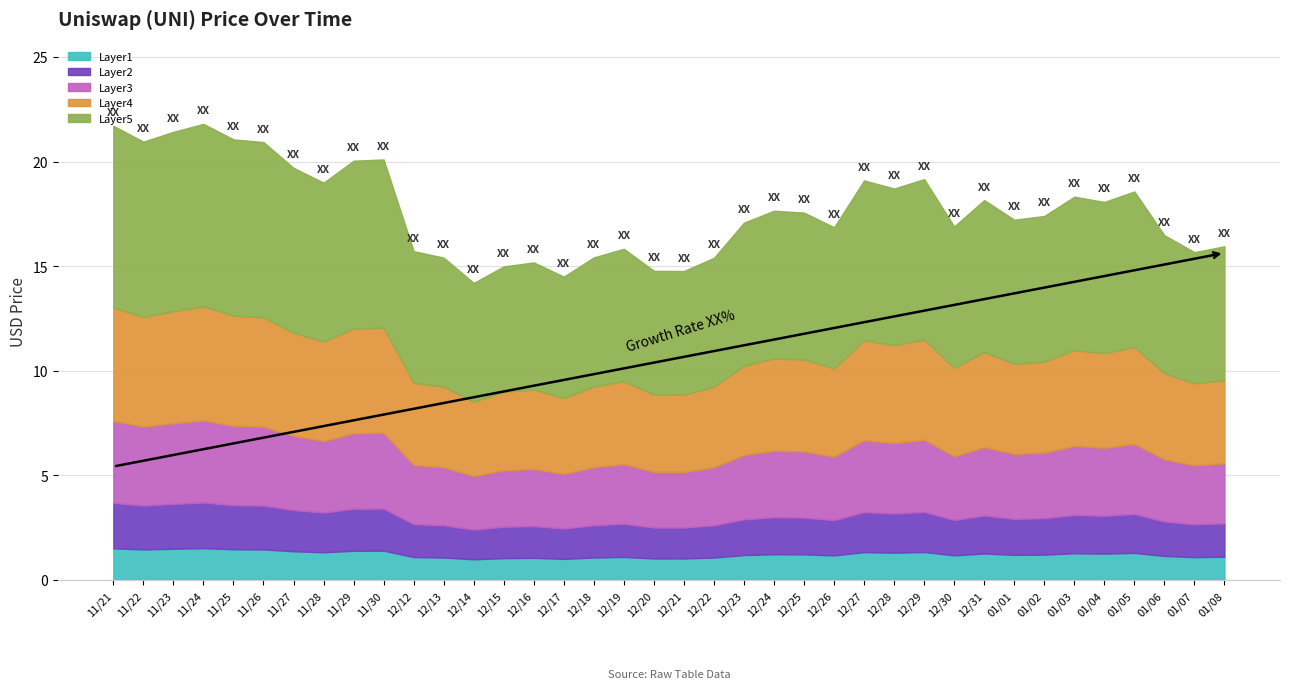

Between 12/15 and 12/19, which is larger?

12/19